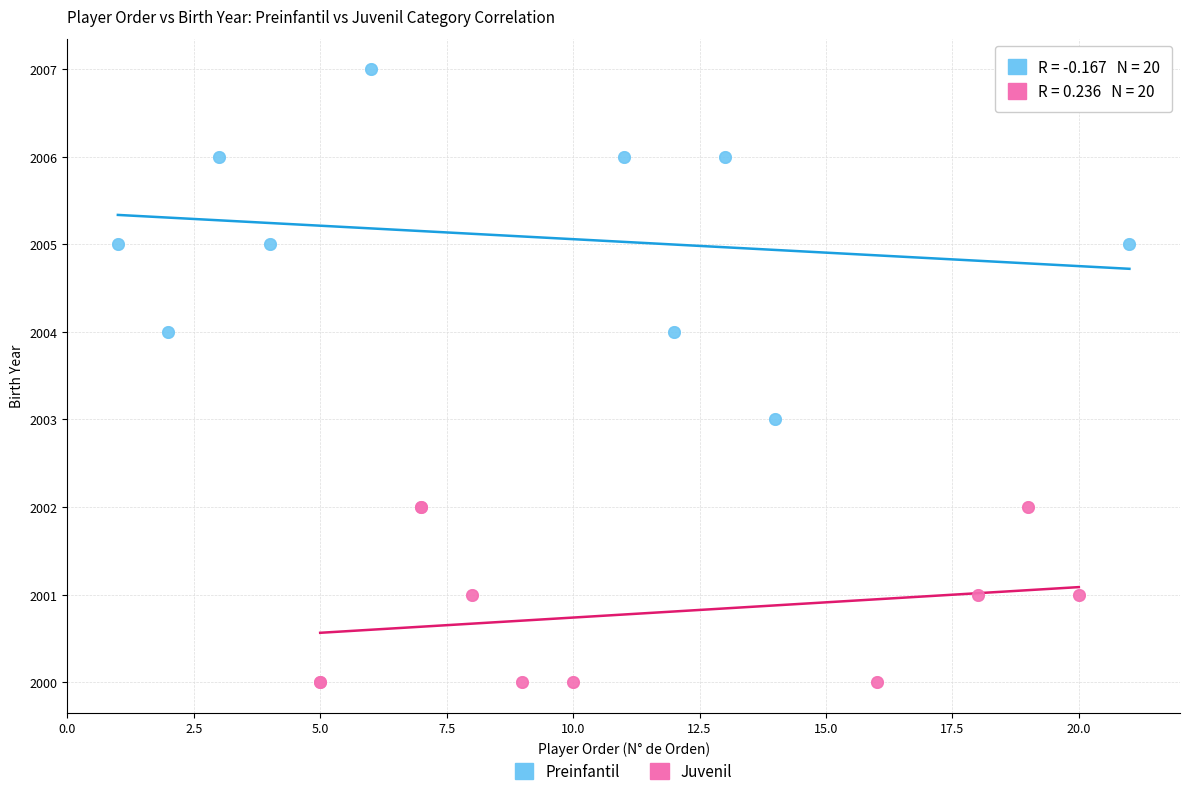

Which series contains the lowest Y value?

Juvenil